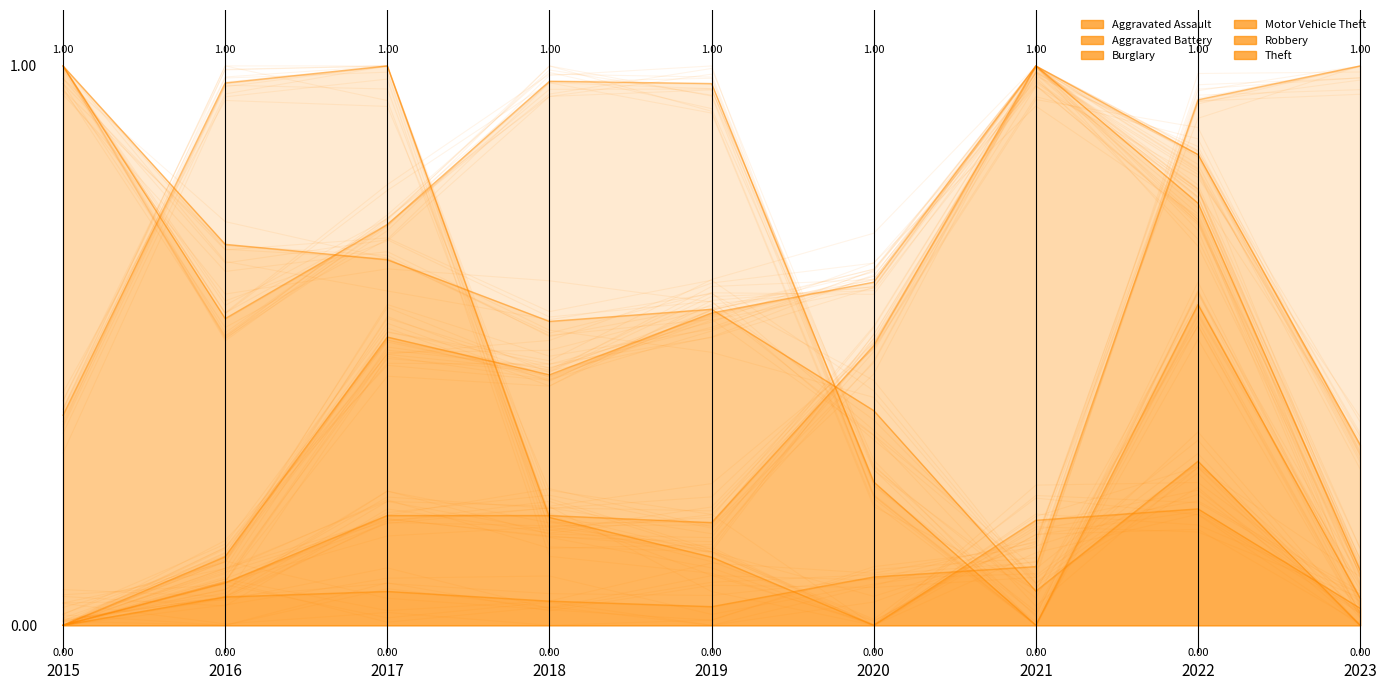

True or false: Aggravated Battery has more than 2 points higher than both neighbors.

False